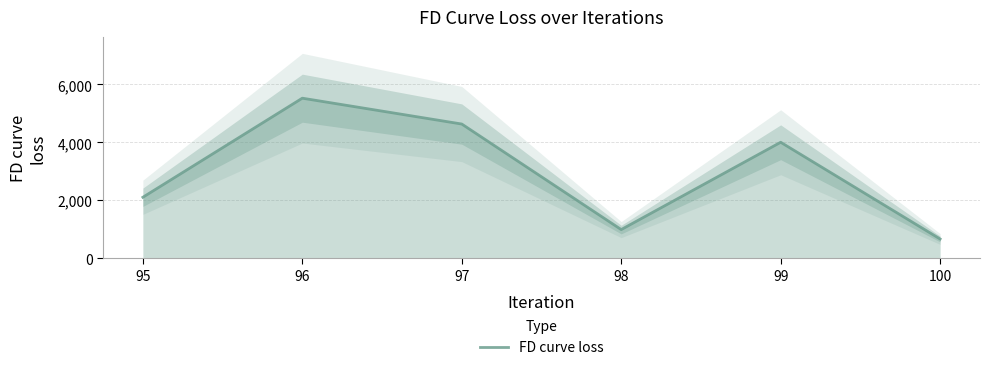

Rank the categories by value from lowest to highest.

100, 98, 95, 99, 97, 96